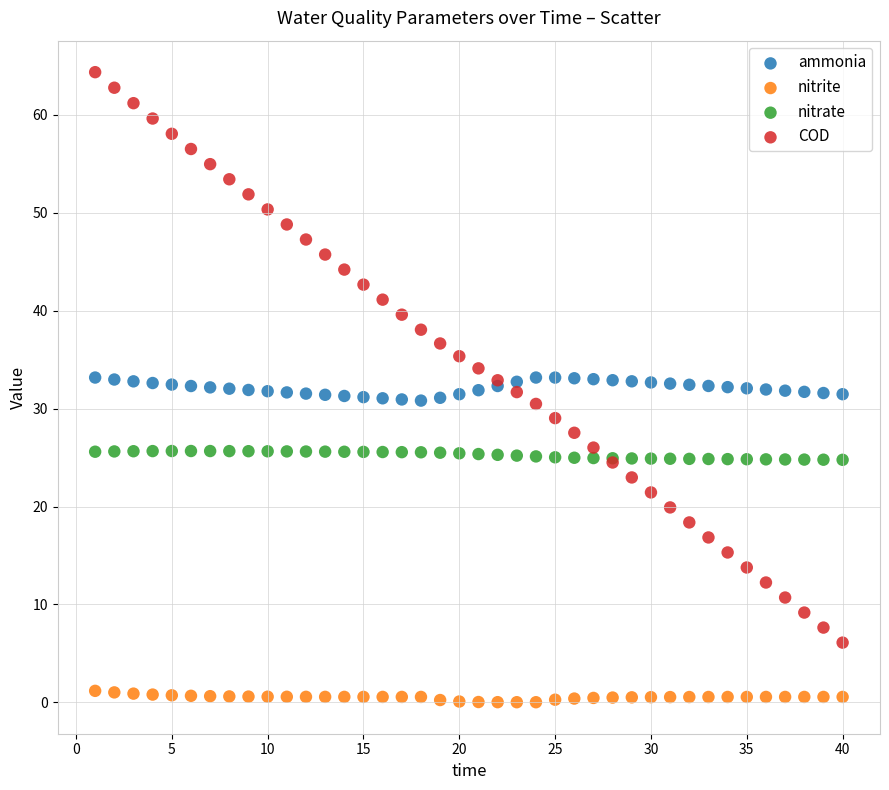

What are all the series names shown in the legend?

ammonia, nitrite, nitrate, COD